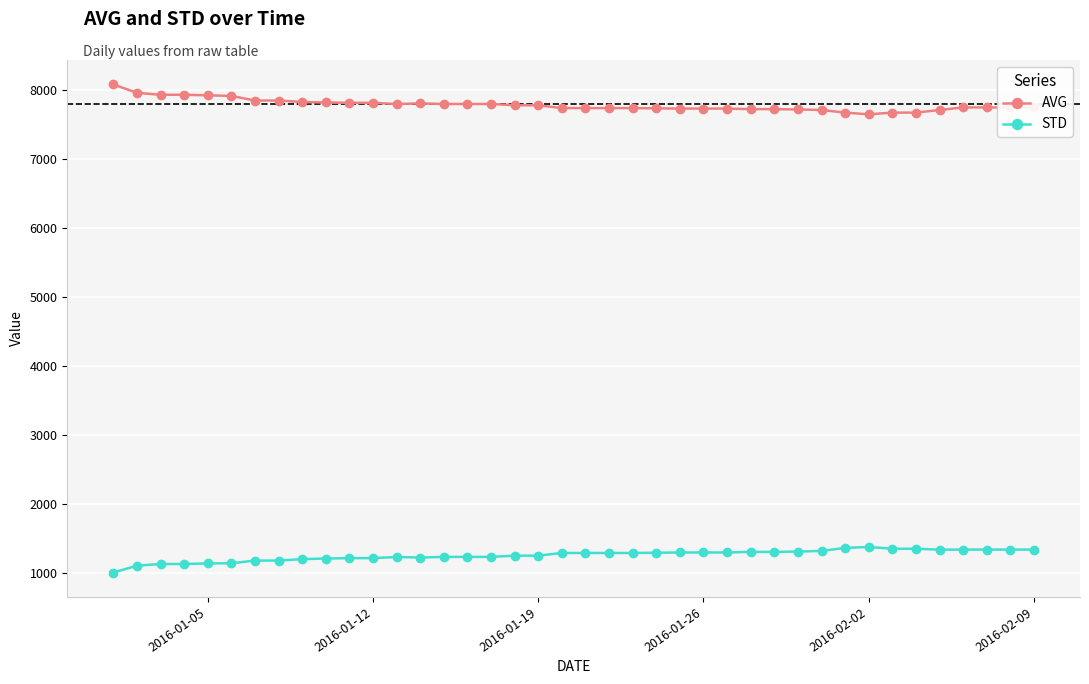

What are all the series names shown in the legend?

AVG, STD